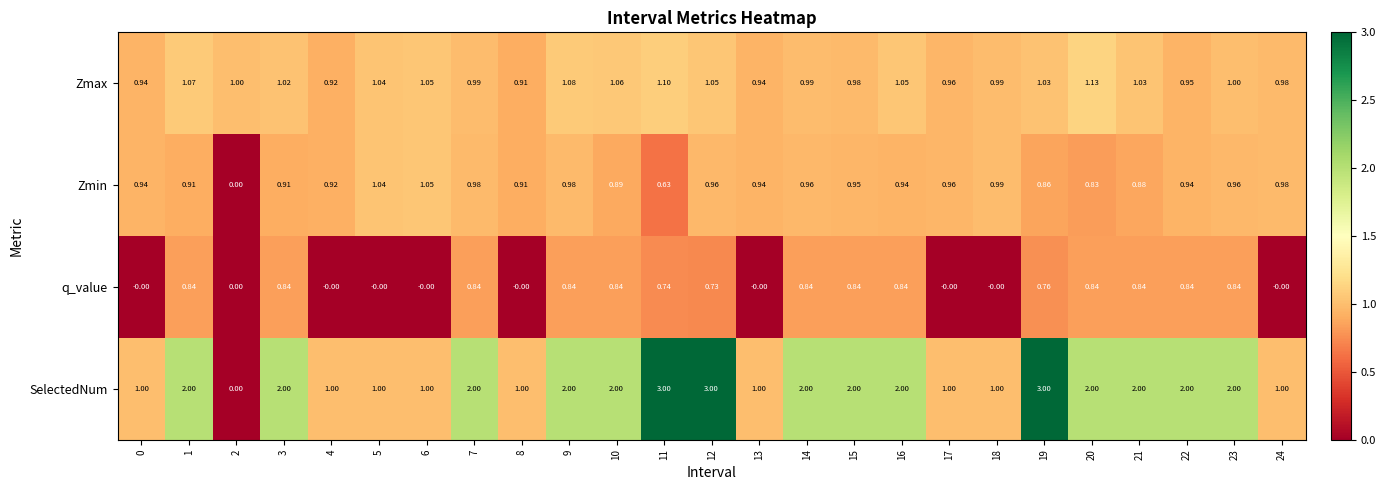

What is the total value across all series at 17?

2.9